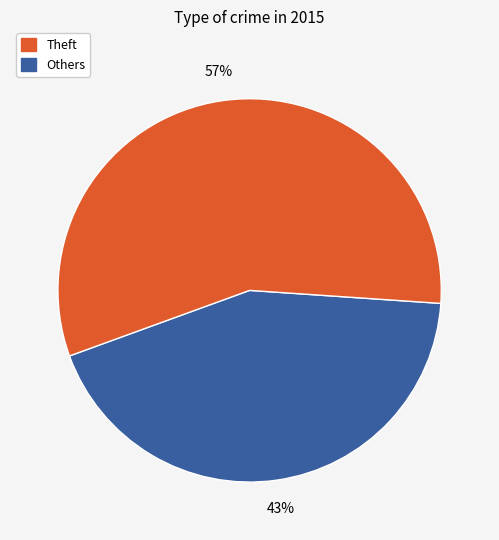

How many segments does this pie chart have?

2